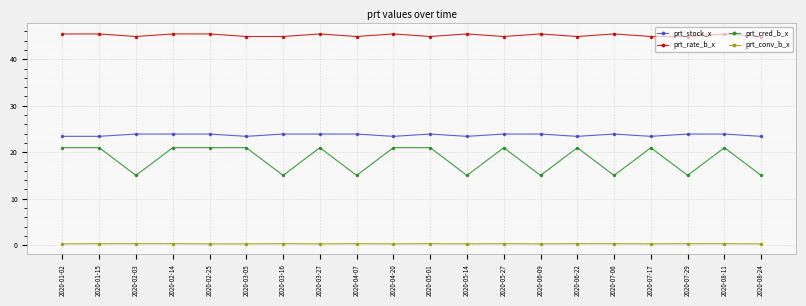

True or false: prt_conv_b_x has more than 0 points higher than both neighbors.

True